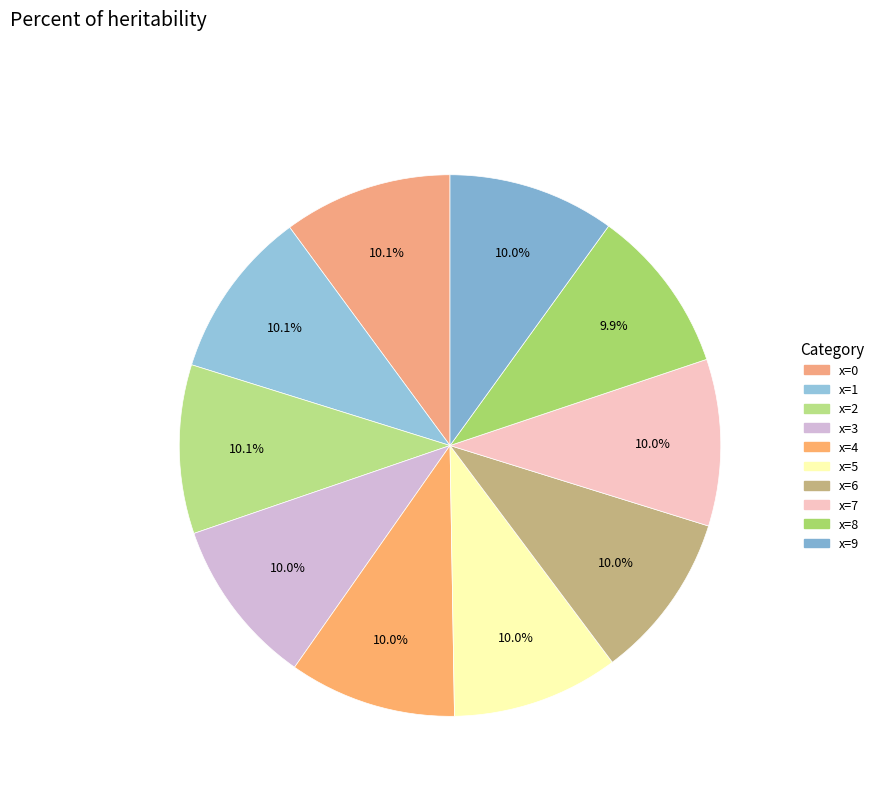

What is the ratio of the value at x=9 to the value at x=7?

1.0